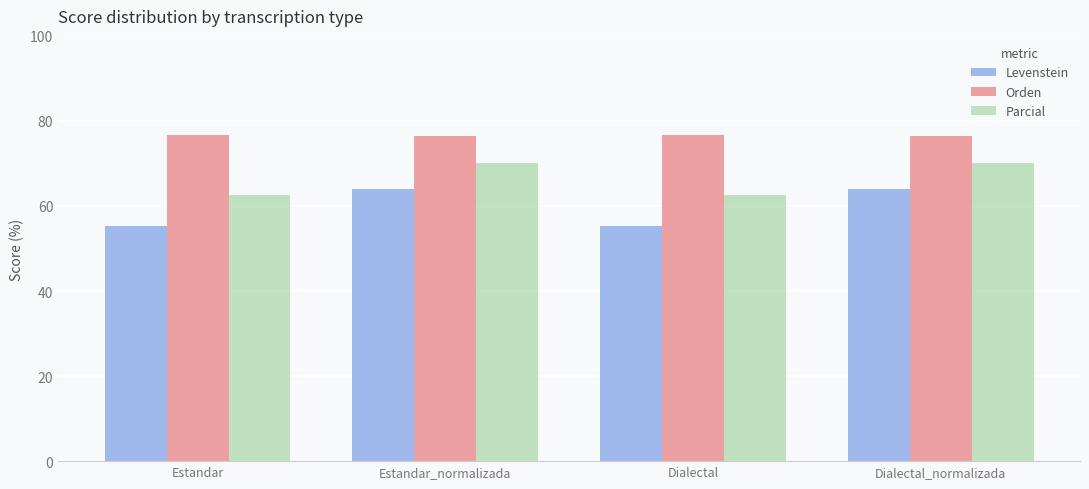

What is the value of the Parcial bar at the 4th from the left?

70.0